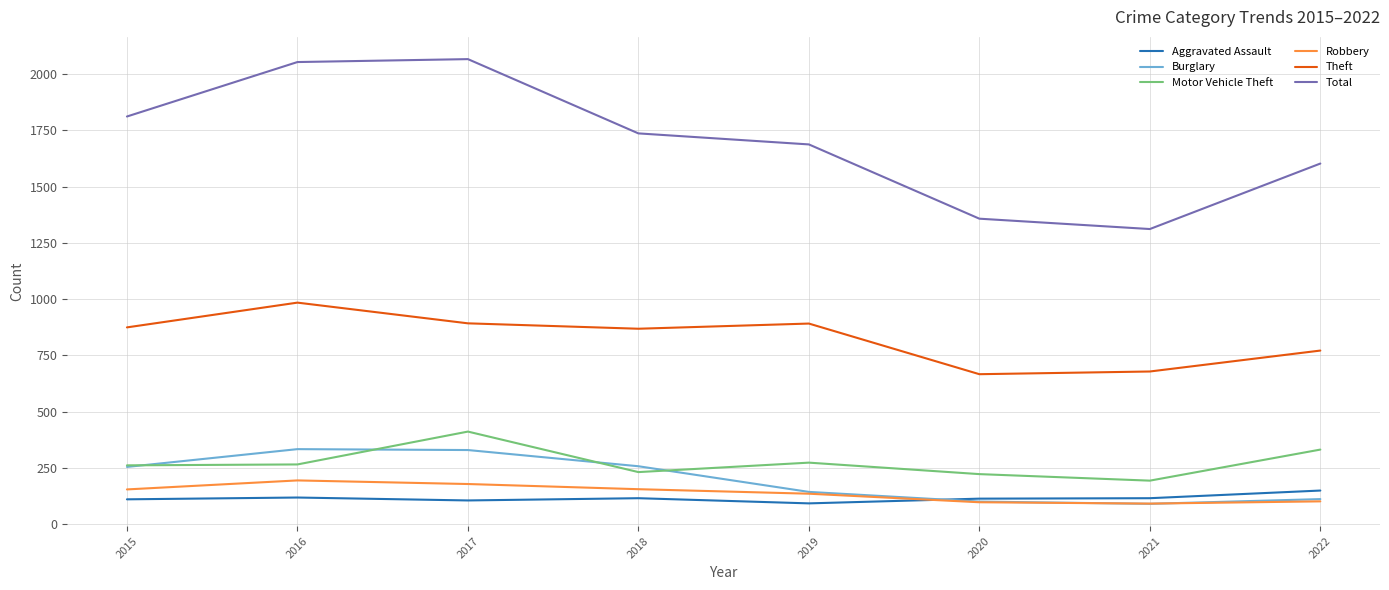

What is the greatest value displayed?

2066